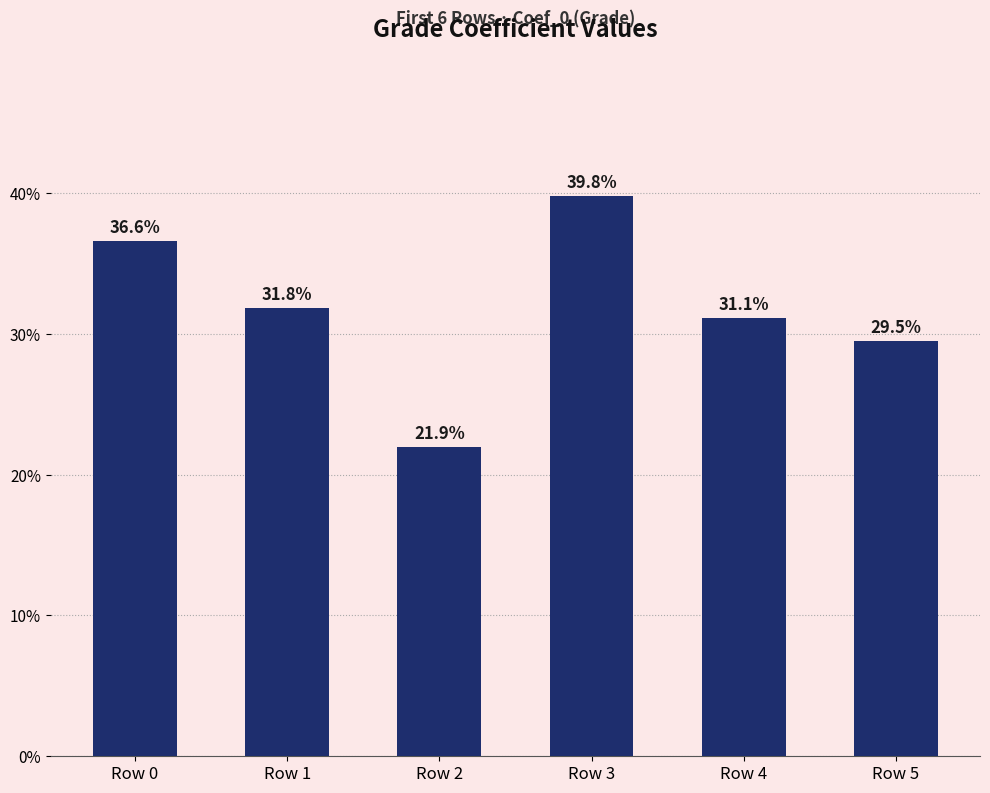

Does the chart contain stacked bars?

No